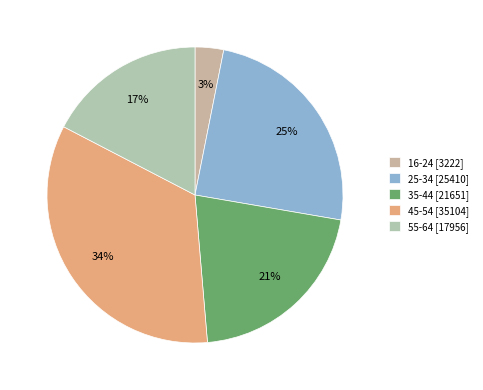

Does 35-44 represent more than half of the total?

No